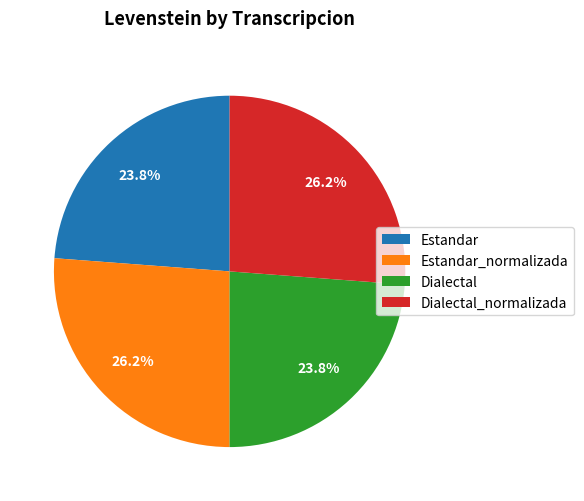

Is Estandar the majority of the pie?

No